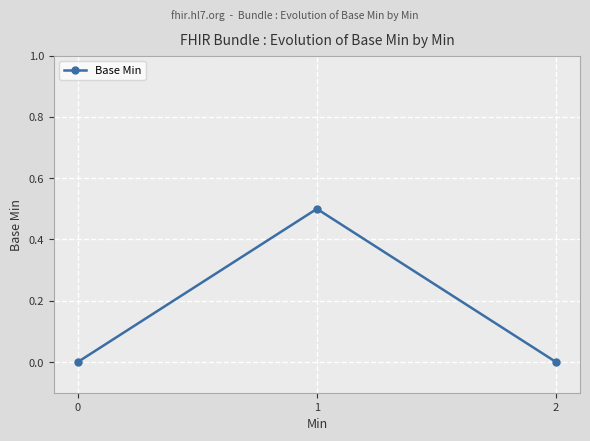

Does the chart display data point markers on the line(s)?

Yes